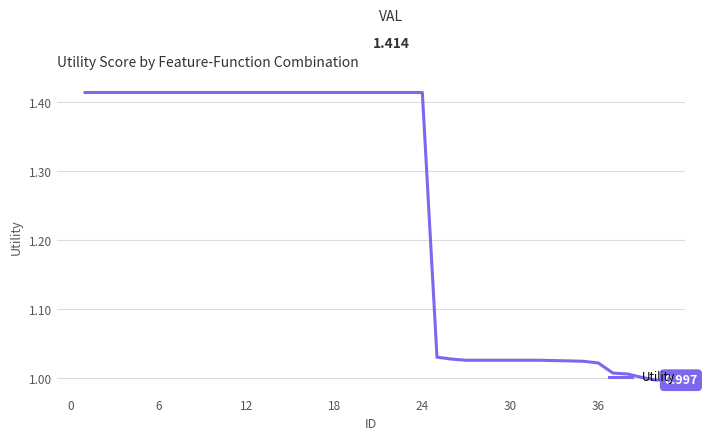

What is the minimum value shown in the chart?

1.0